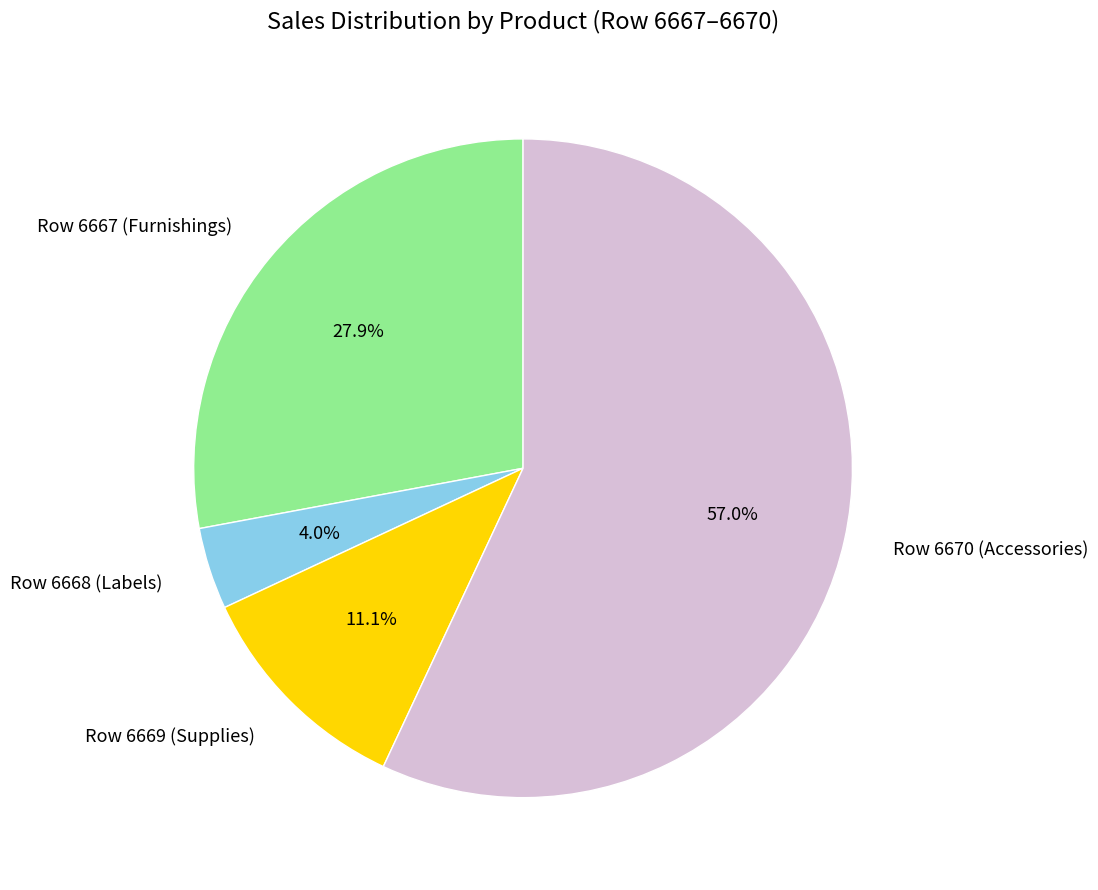

What percentage is NOT represented by Row 6668 (Labels)?

96.0%